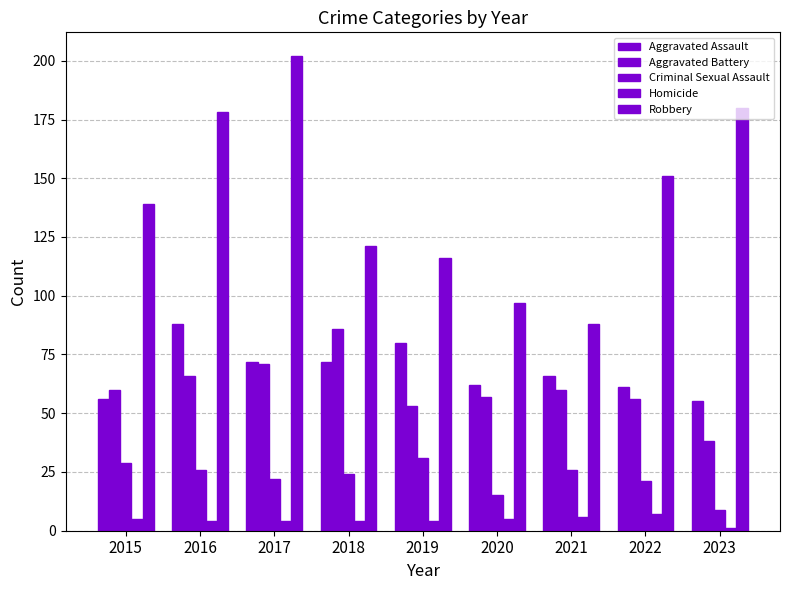

At how many categories does at least one series exceed 177?

3